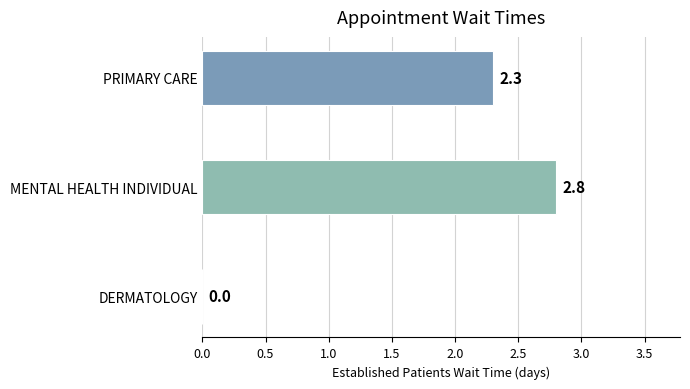

Between PRIMARY CARE and DERMATOLOGY, which is larger?

PRIMARY CARE